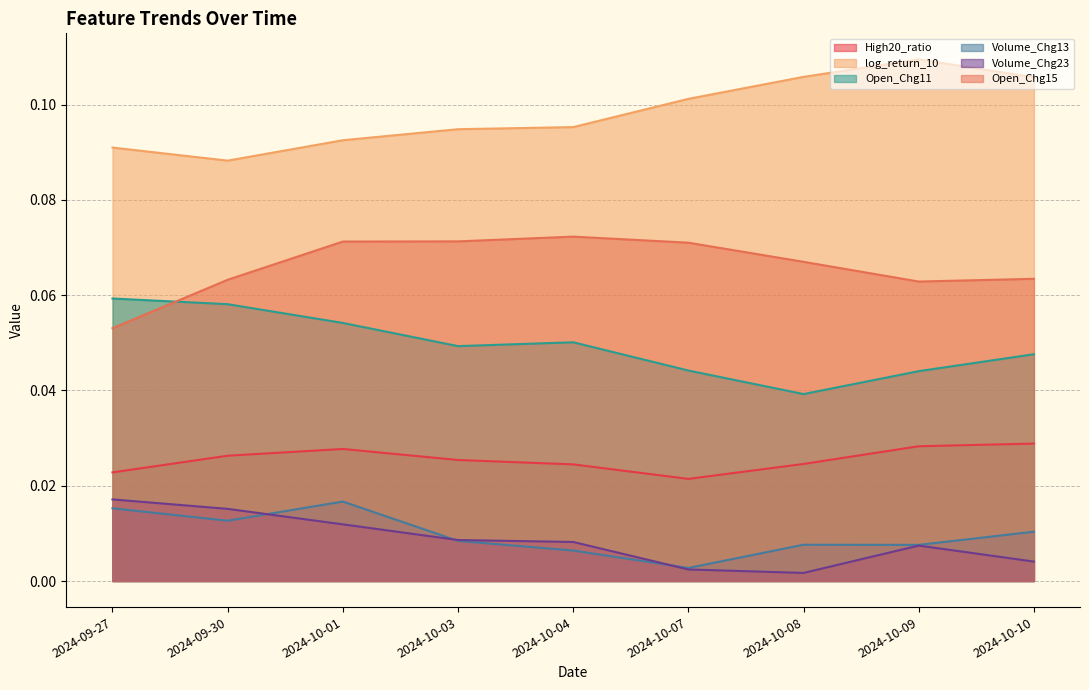

True or false: Volume_Chg23 and Volume_Chg13 intersect in this chart.

True